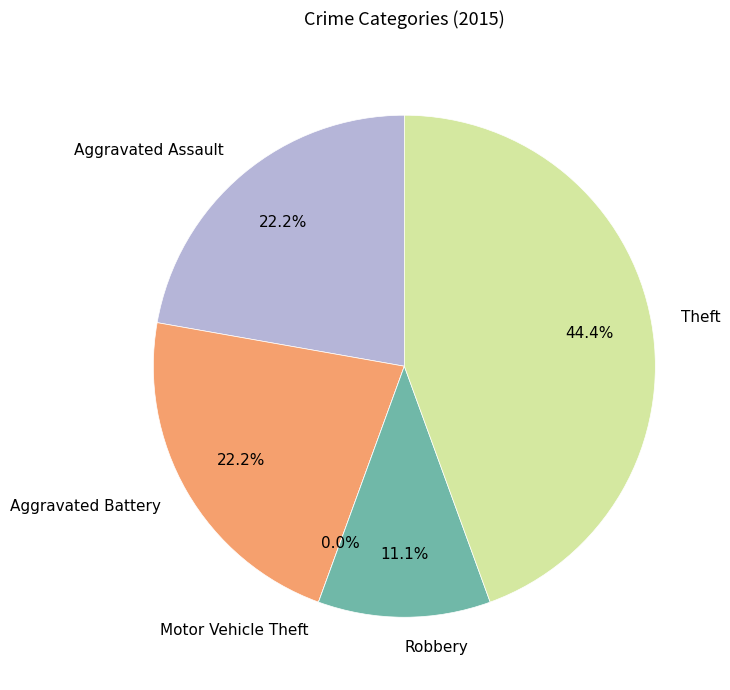

To the nearest percent, what is the combined percentage of Theft and Aggravated Battery?

67%